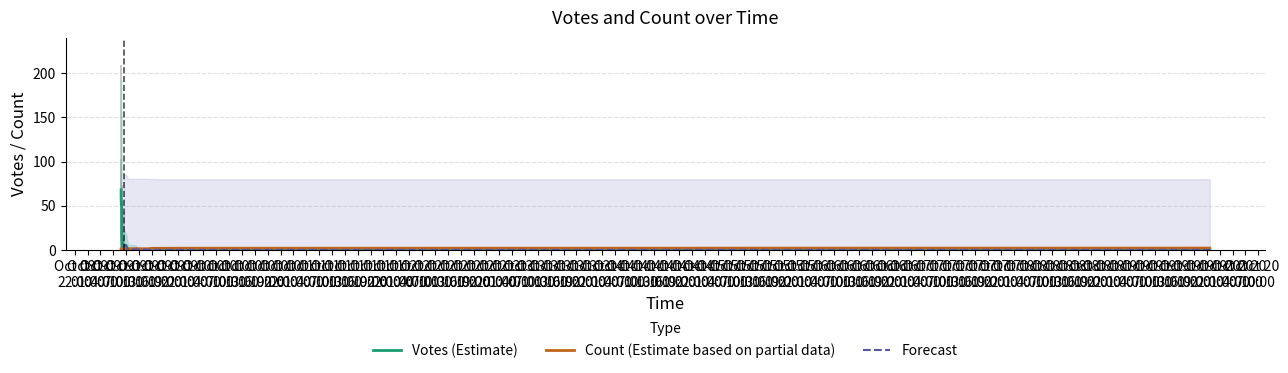

What is the sum of all Count values?

48